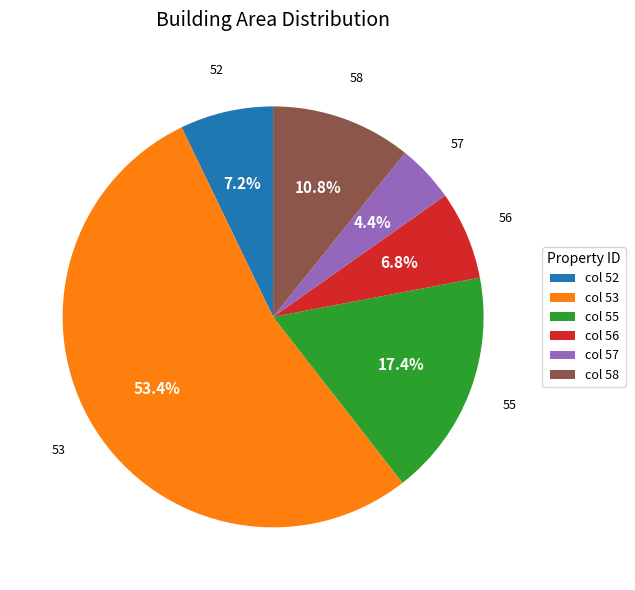

Between col 53 and col 57, which is larger?

col 53